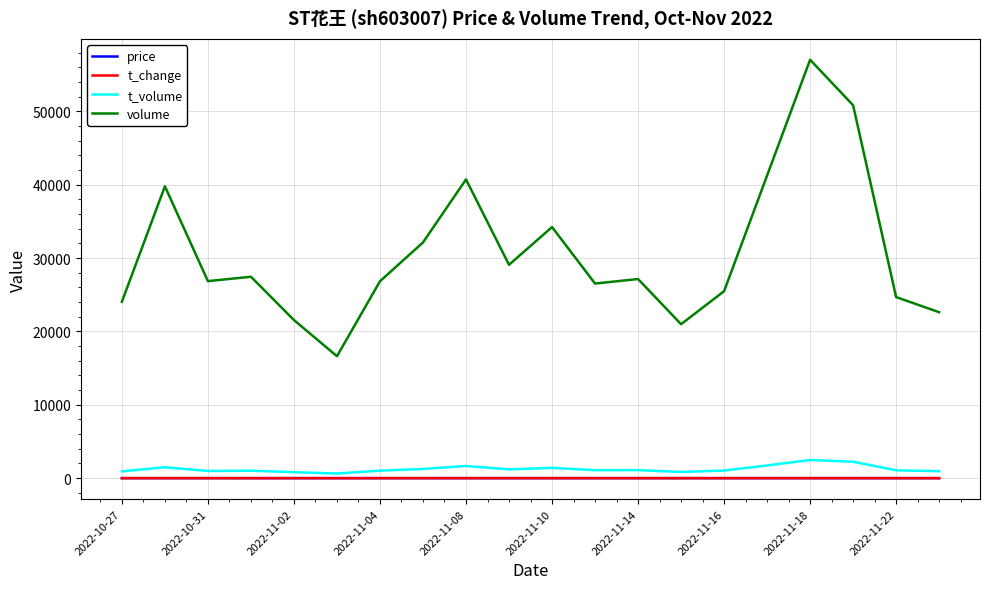

What is the minimum value for volume?

16627.0